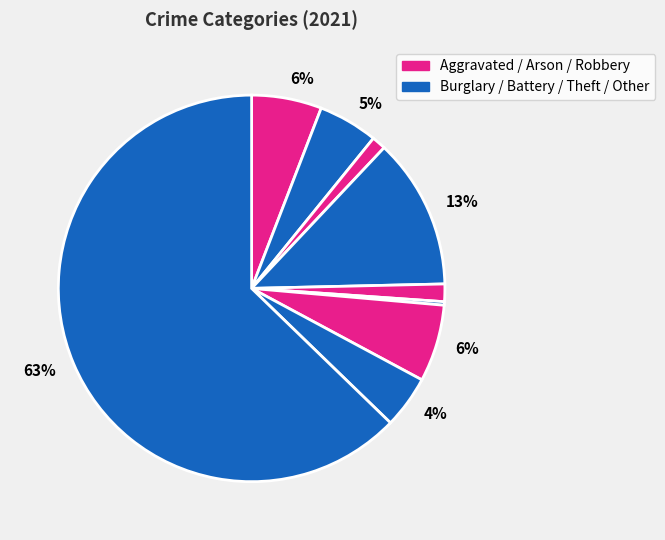

How many slices are in this pie chart?

9